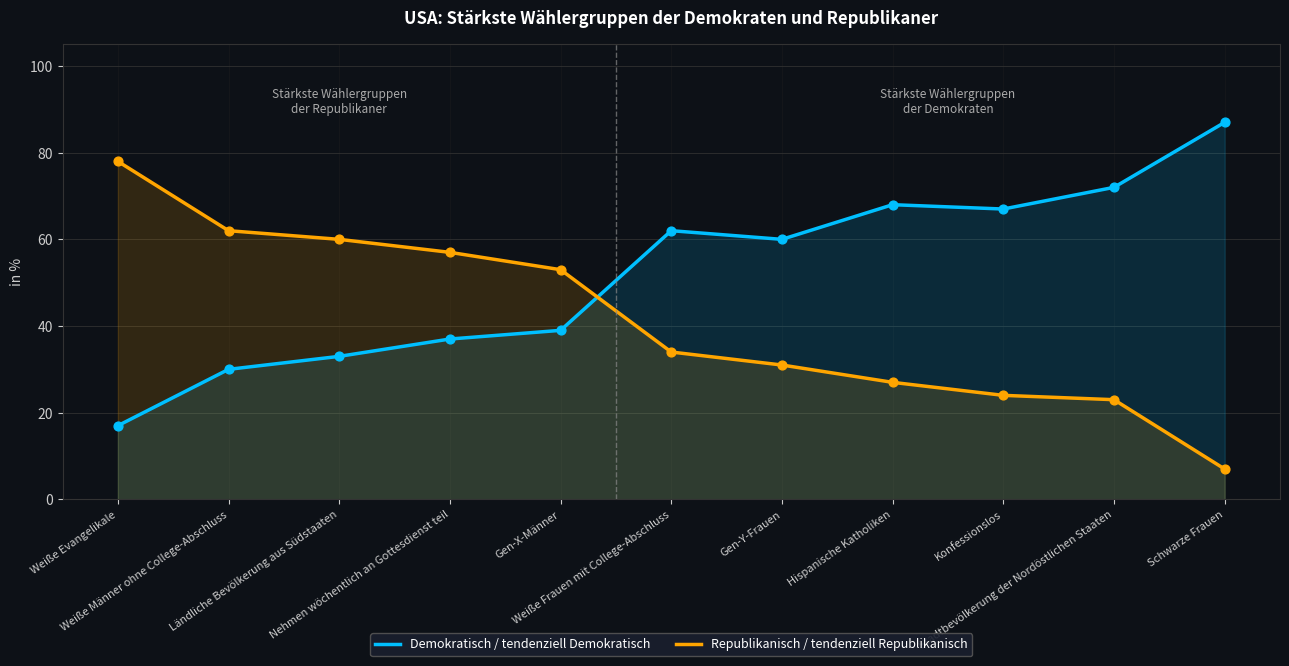

Which series reaches the minimum Y coordinate?

Republikanisch / tendenziell Republikanisch